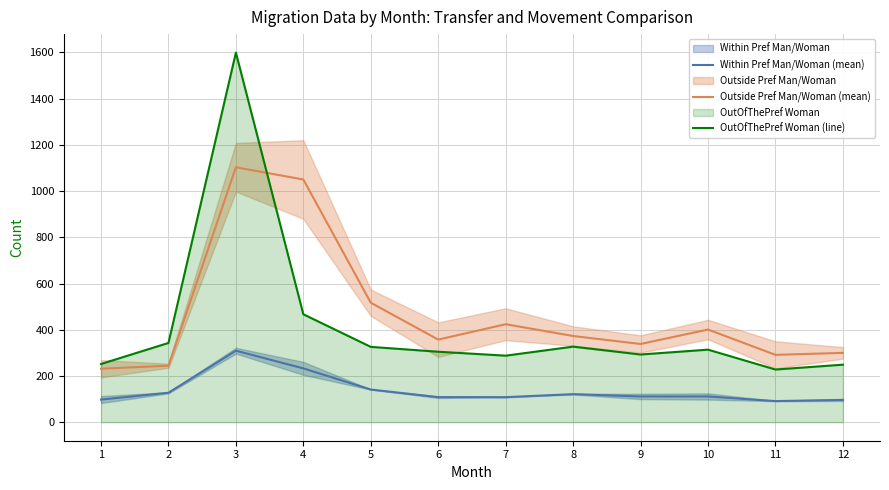

What is the value of the Outside Pref Man/Woman (mean) point at the 6th from the left?

357.5